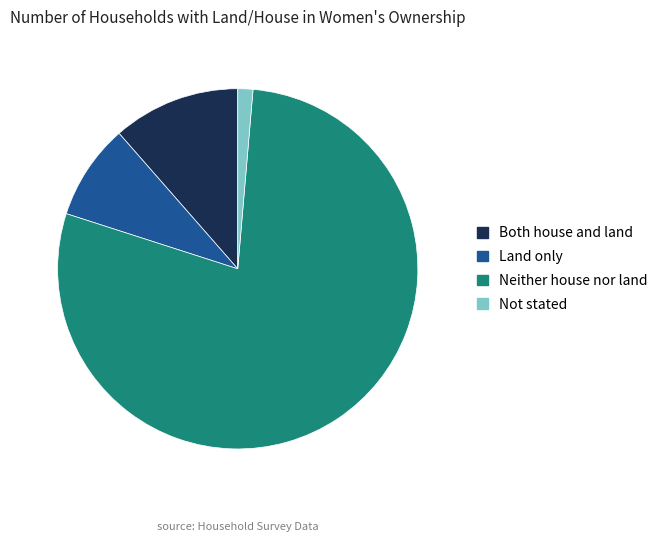

Is there a majority slice in this chart?

Yes